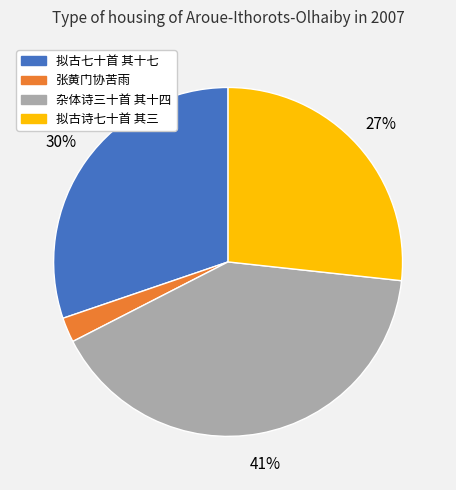

To the nearest percent, what is the average slice percentage?

25%